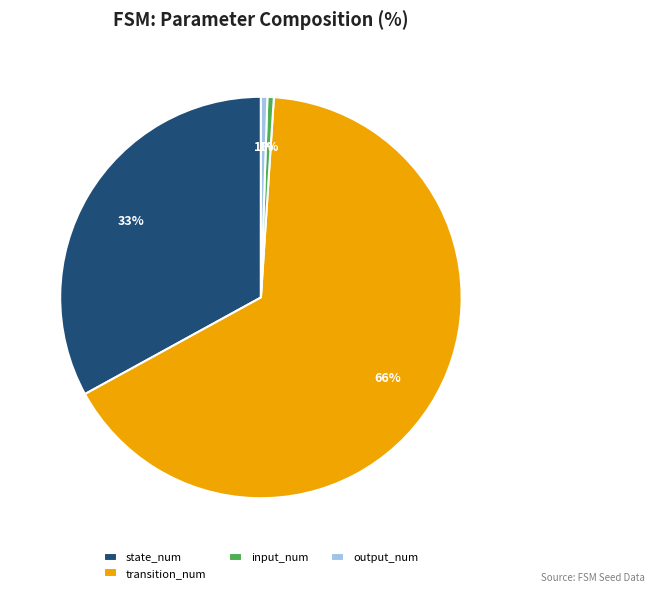

To the nearest percent, what is the difference between the input_num and state_num slice percentages?

32%